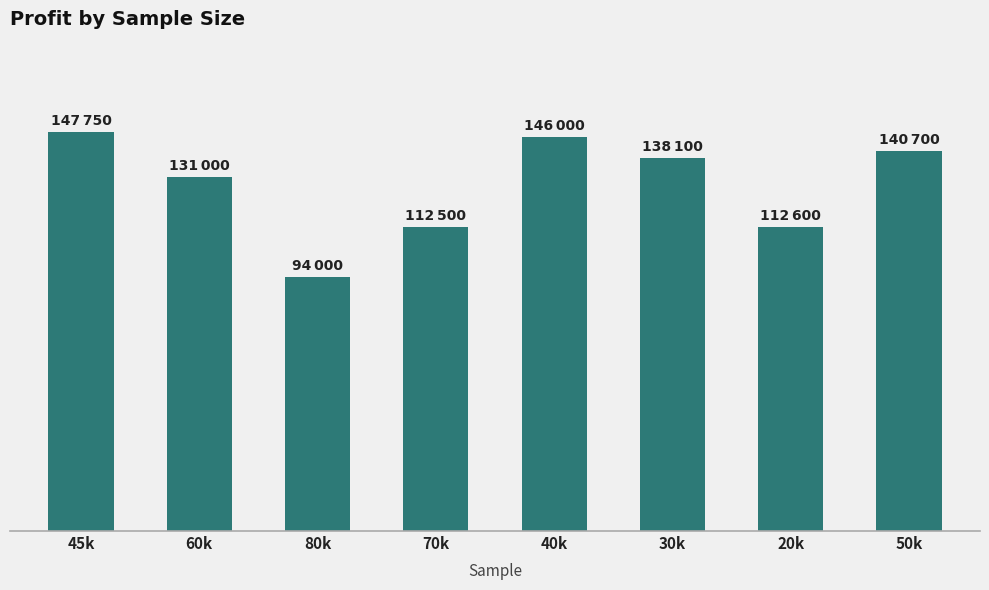

Does the chart contain any negative values?

No